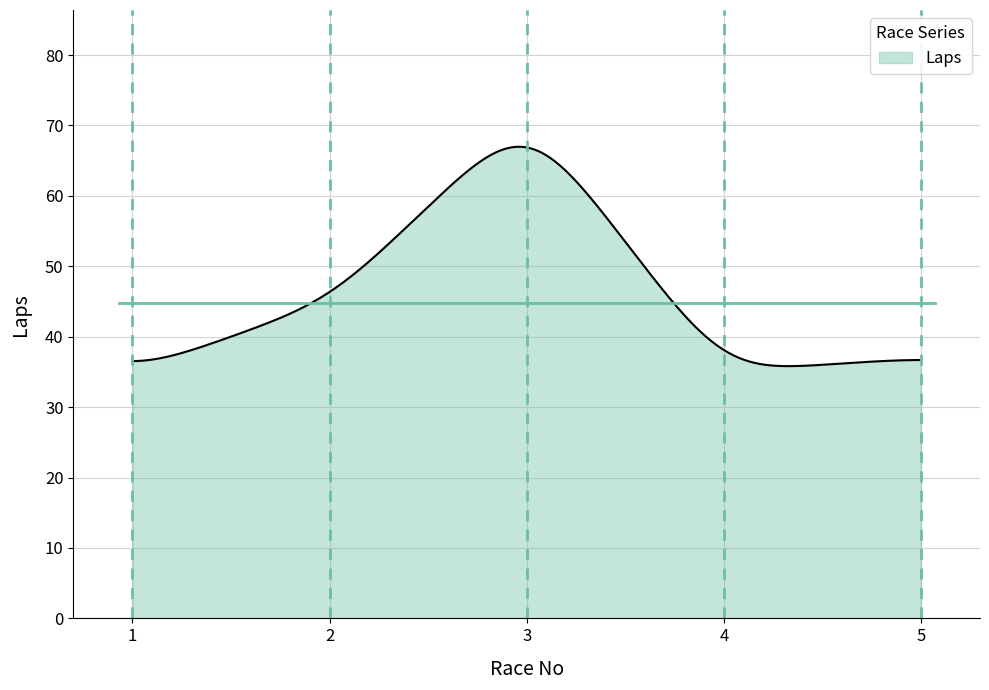

What is the greatest value displayed?

67.0